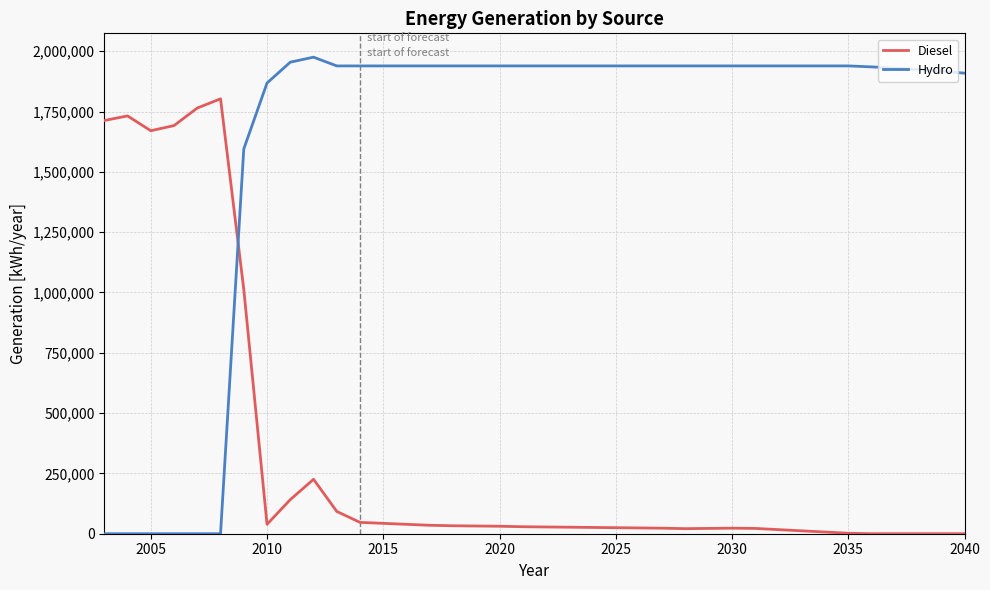

Which series has the largest total across all categories?

Hydro